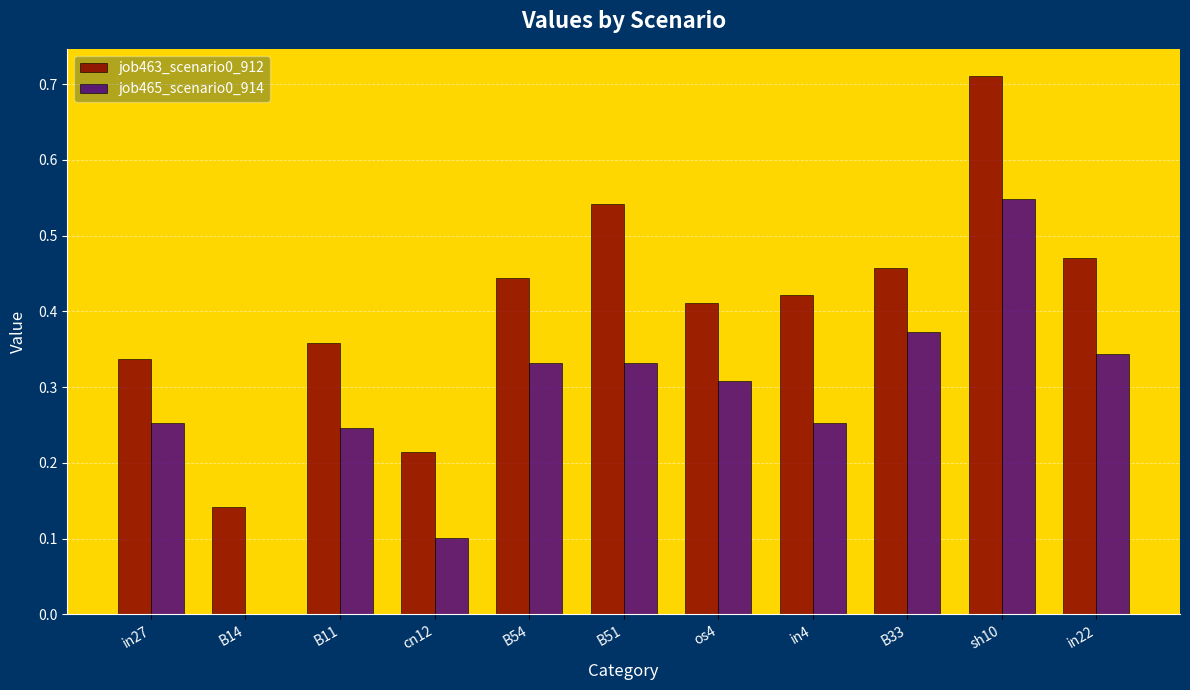

Are the bars horizontal?

No